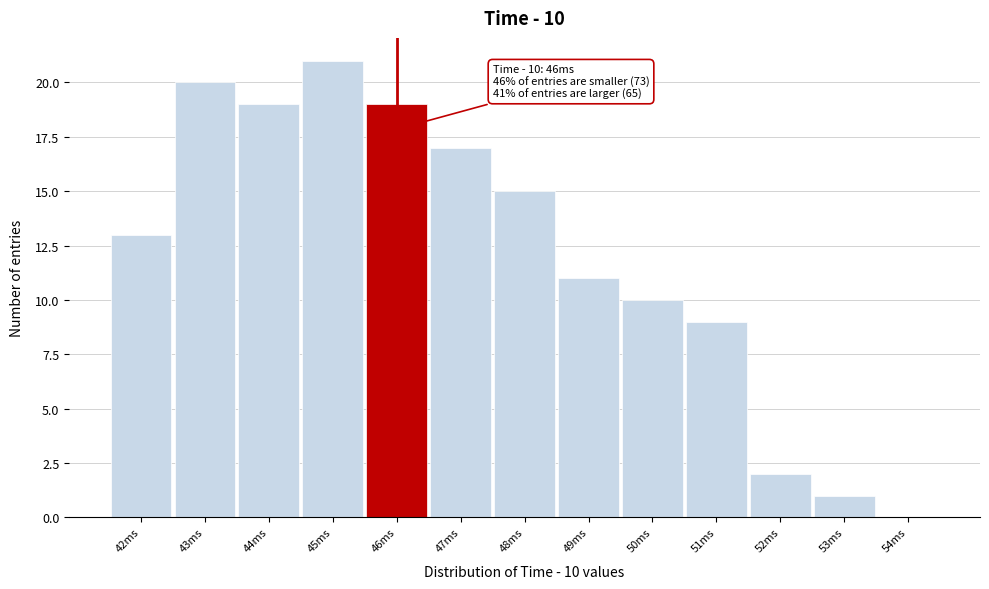

Over which range of the x-axis is the bar tallest?

44.5 to 45.5